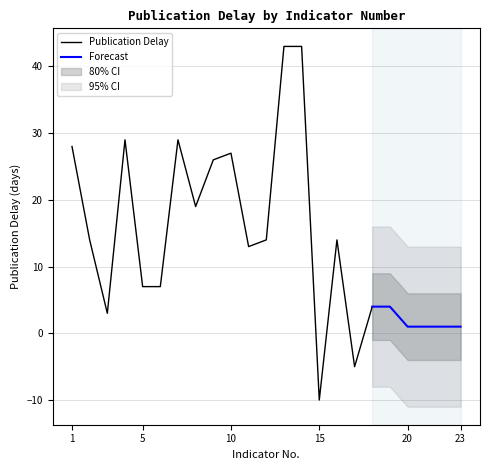

How many values are below 13?

11